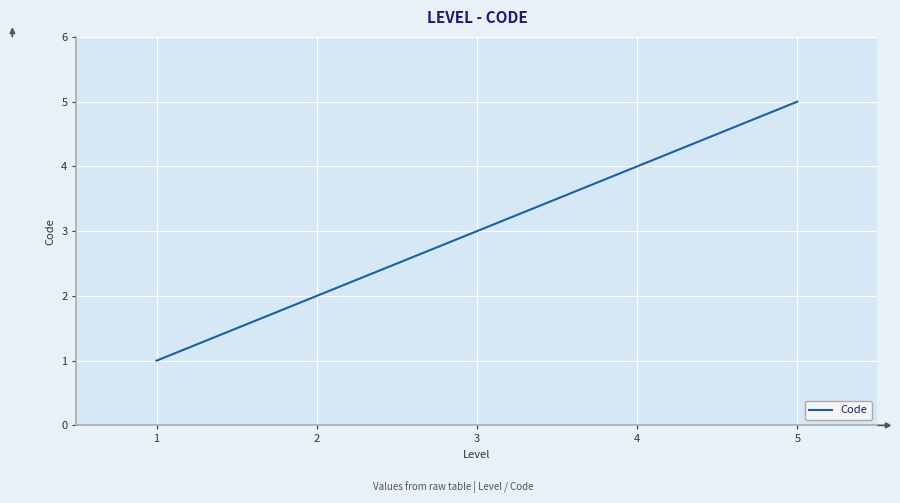

What is the difference between the maximum and minimum values?

4